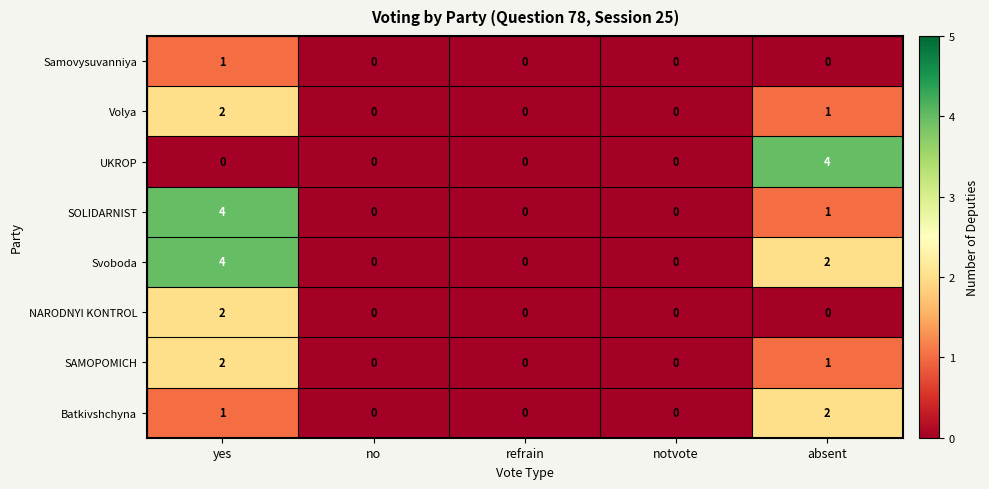

Is the value of NARODNYI KONTROL at notvote greater than the value of SOLIDARNIST at yes?

No